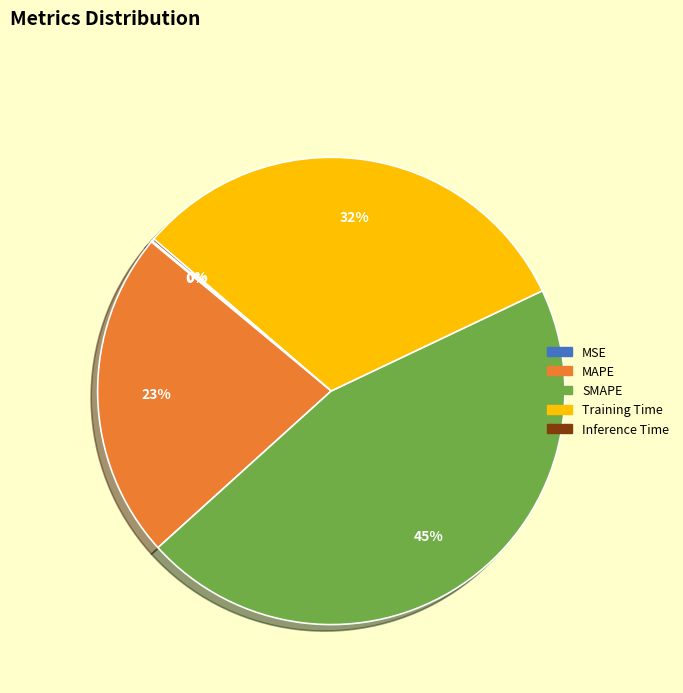

Which slice is the largest?

SMAPE